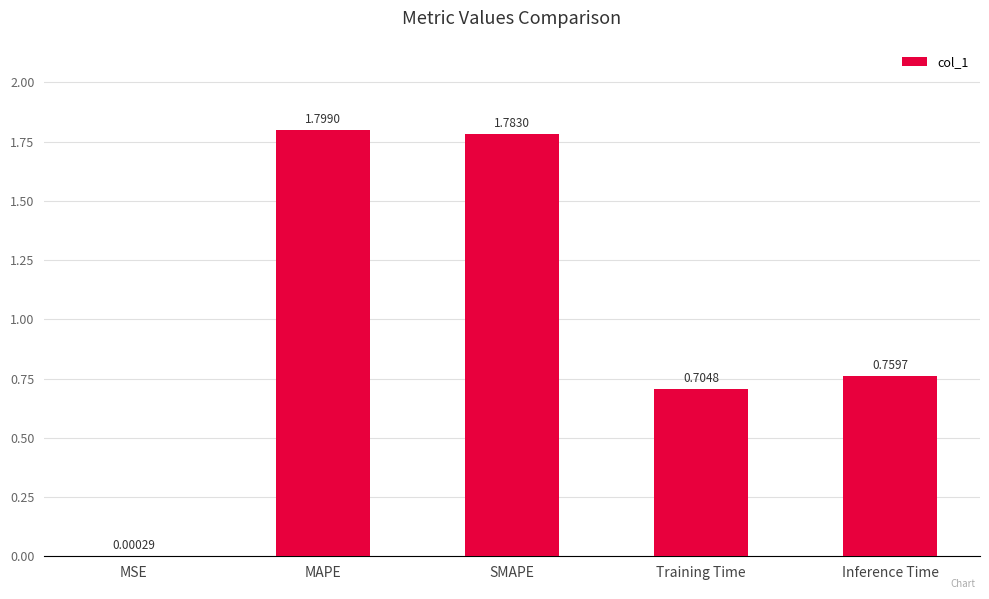

Which category has the highest value across all series?

MAPE